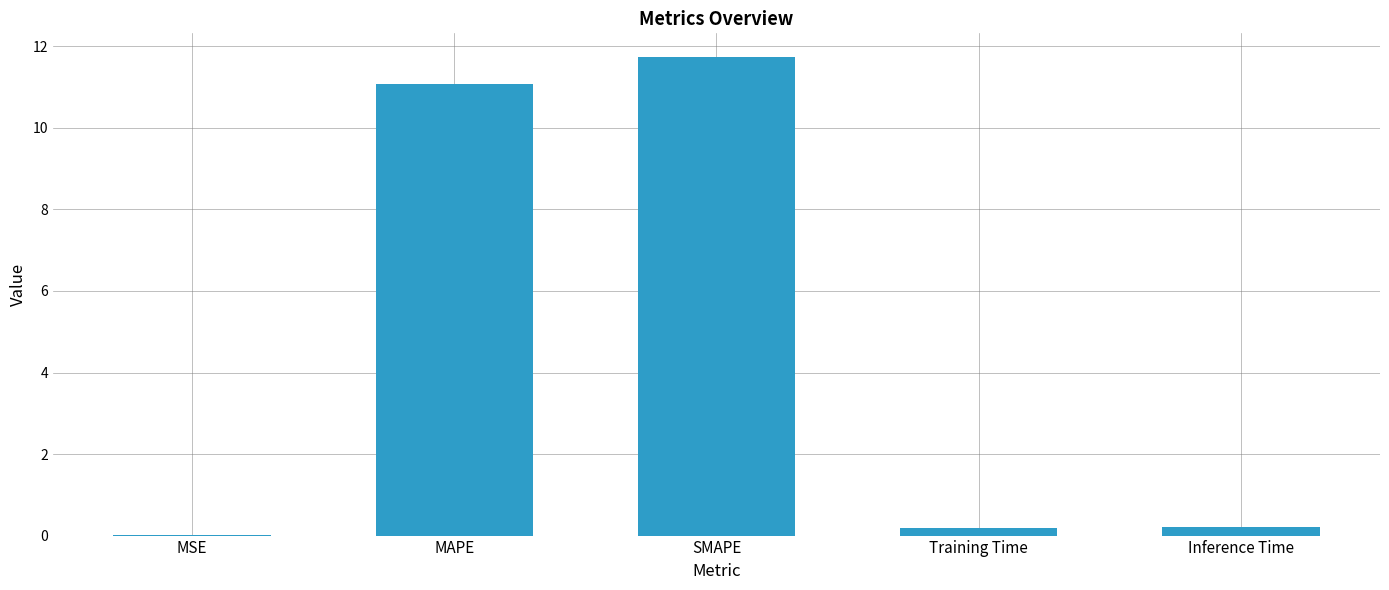

Is it true that the value at MAPE is 11.1?

True